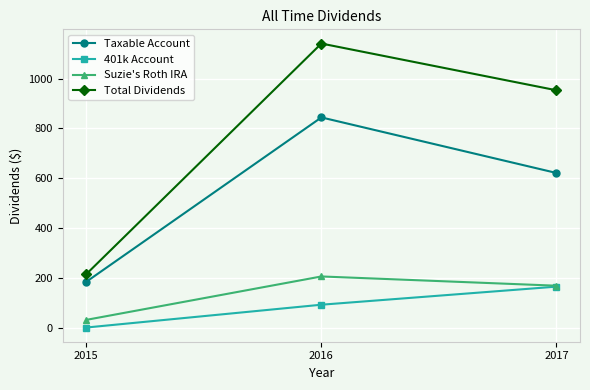

What is the value of the Taxable Account point at the 2nd from the left?

844.2